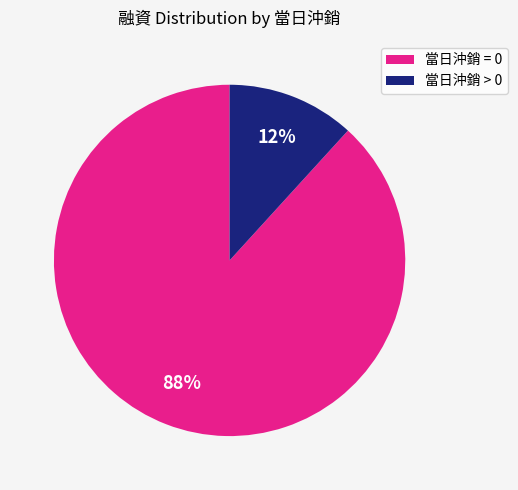

How many segments does this pie chart have?

2